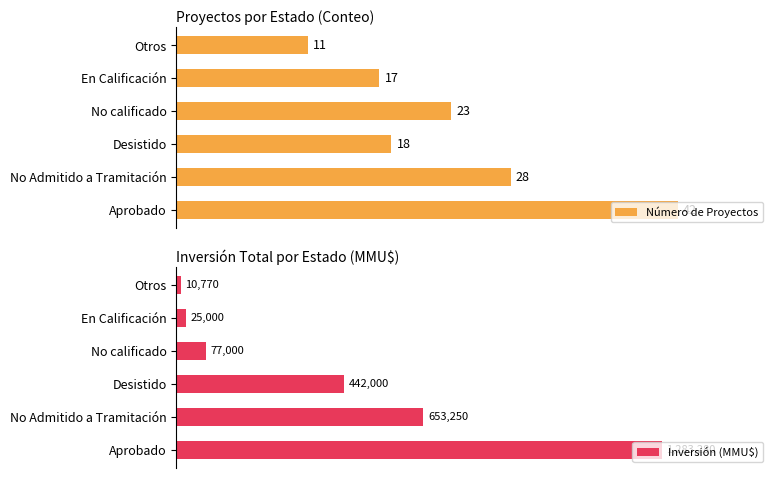

At which label does Número de Proyectos reach its minimum?

Otros